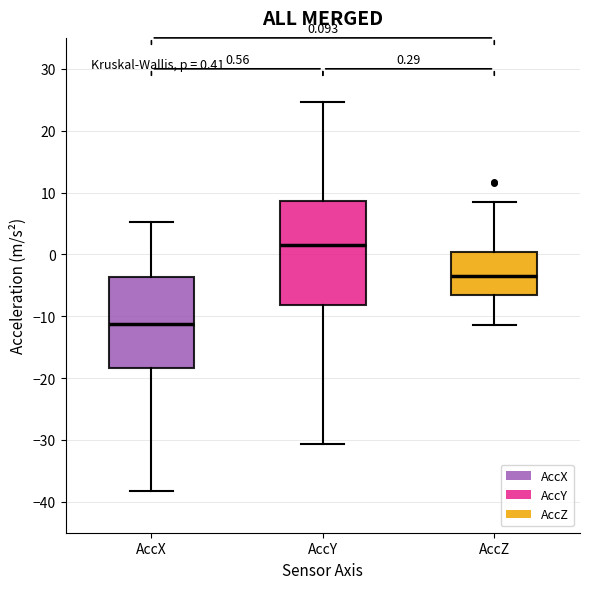

Comparing the boxes themselves (not the whiskers), which one is the tallest?

AccY